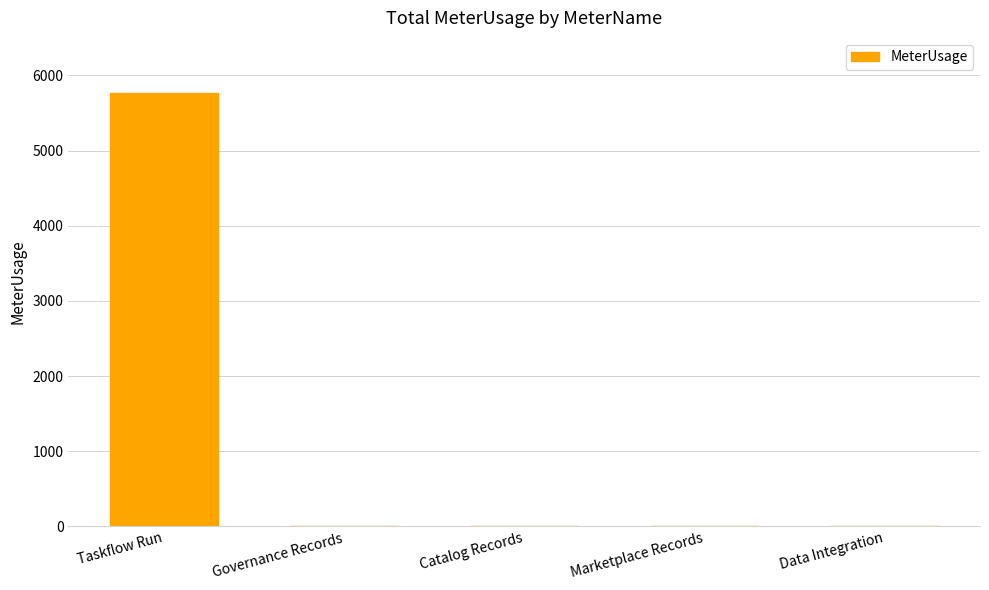

What is the average value?

1152.6